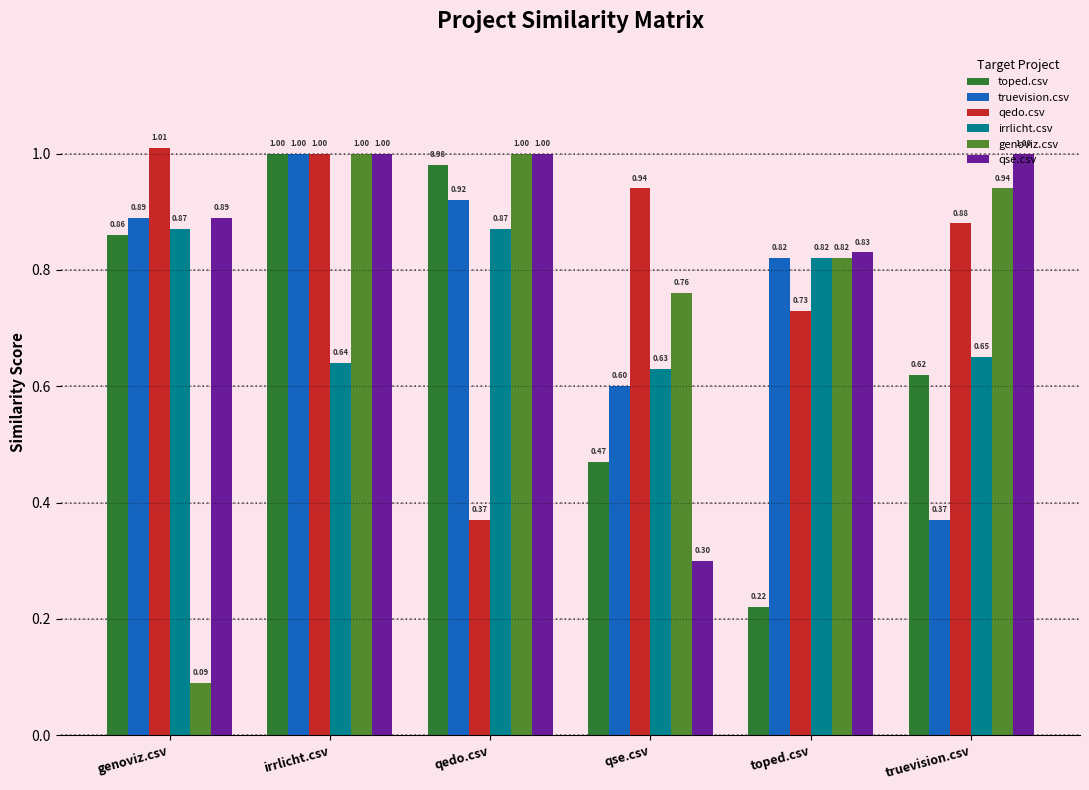

What is the difference between the second highest and minimum values in the qedo.csv series?

0.6